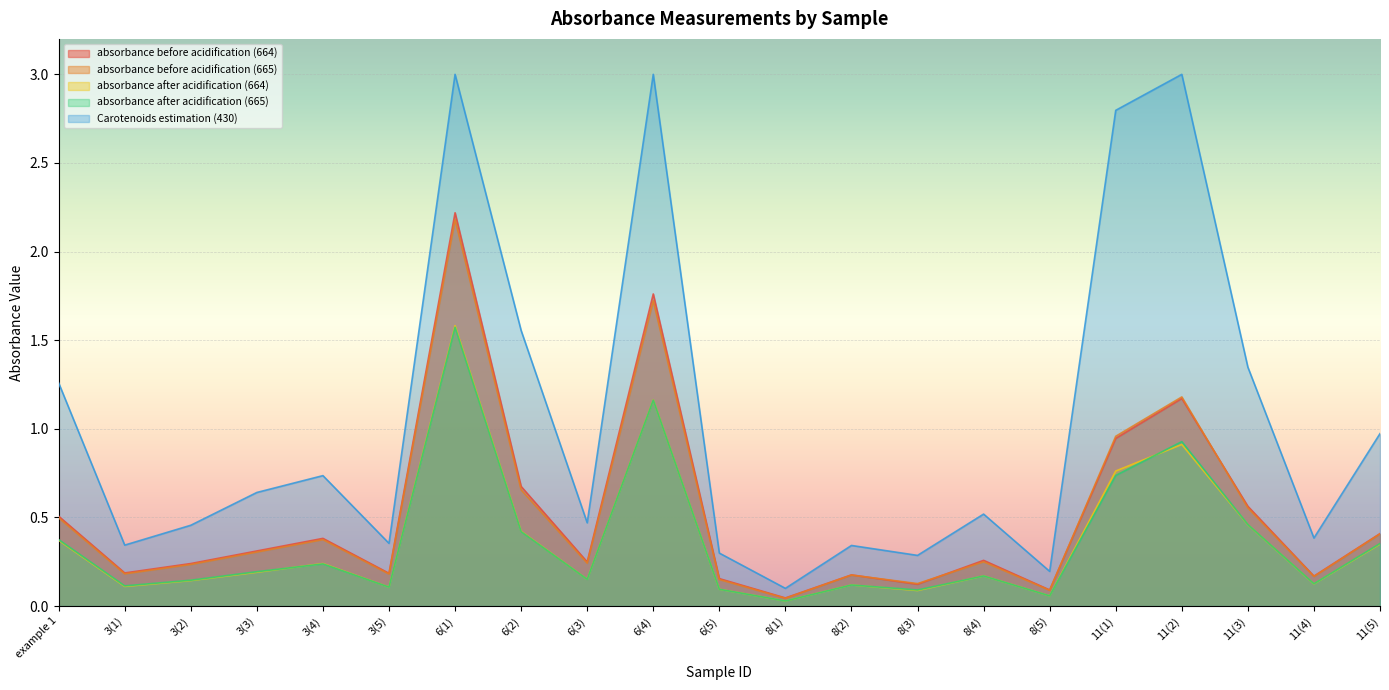

What is the difference between the maximum and minimum values in the Carotenoids estimation (430) series?

2.9